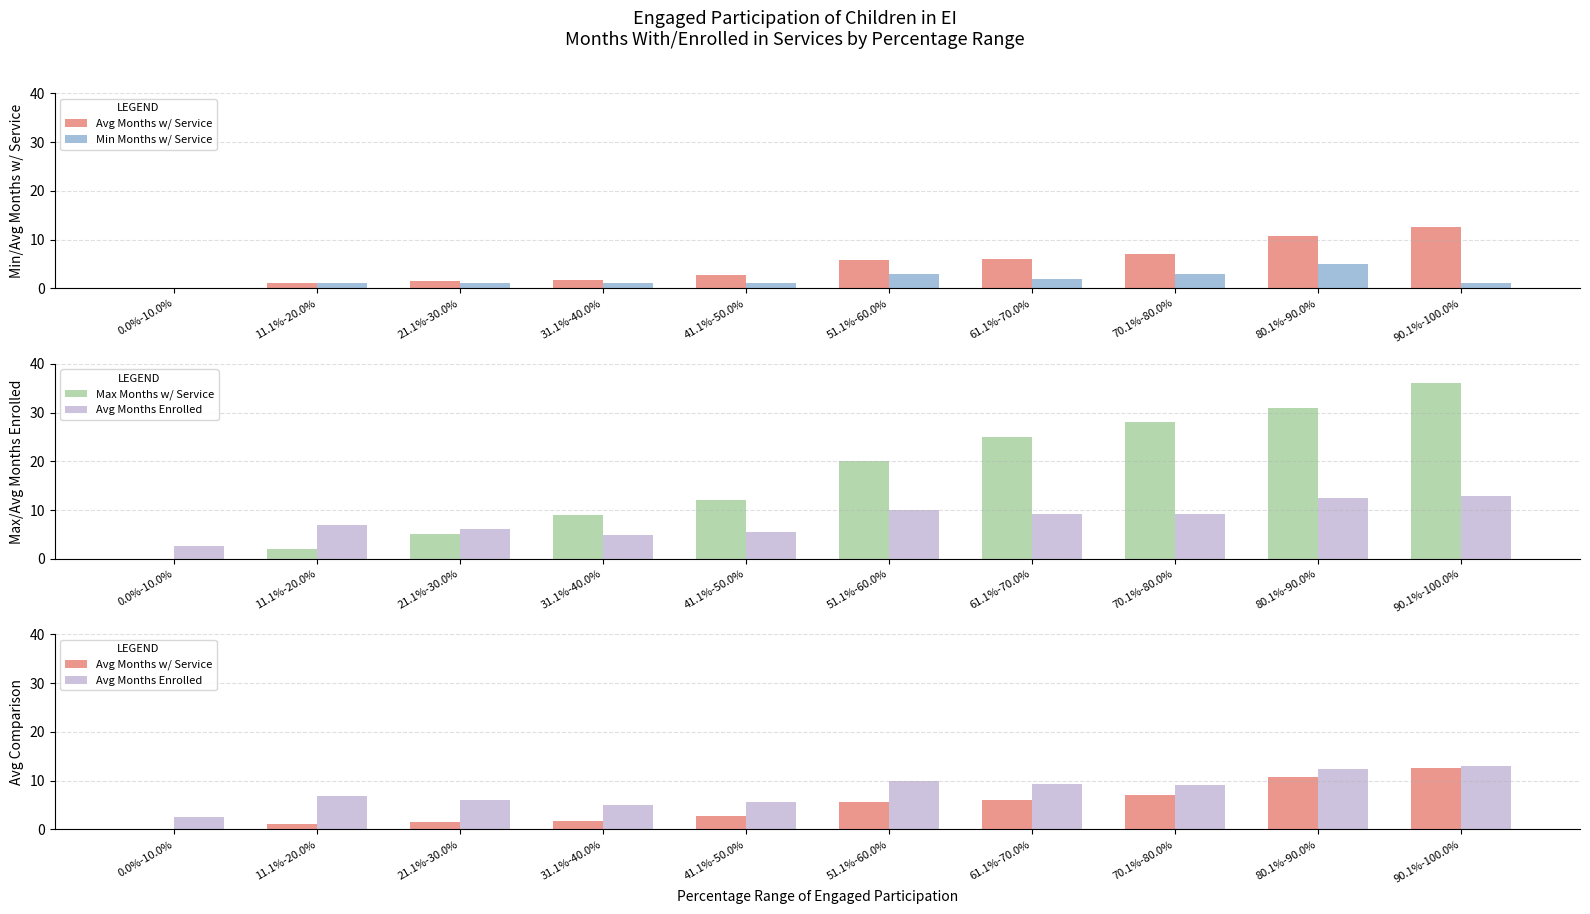

Reading right to left, what are all the values shown in this chart?

Avg Months w/ Service: 12.6	10.7	7.0	6.1	5.7	2.7	1.8	1.6	1.1	0.0
Min Months w/ Service: 1.0	5.0	3.0	2.0	3.0	1.0	1.0	1.0	1.0	0.0
Max Months w/ Service: 36.0	31.0	28.0	25.0	20.0	12.0	9.0	5.0	2.0	0.0
Avg Months Enrolled: 12.9	12.4	9.2	9.2	9.9	5.5	4.9	6.1	6.9	2.5